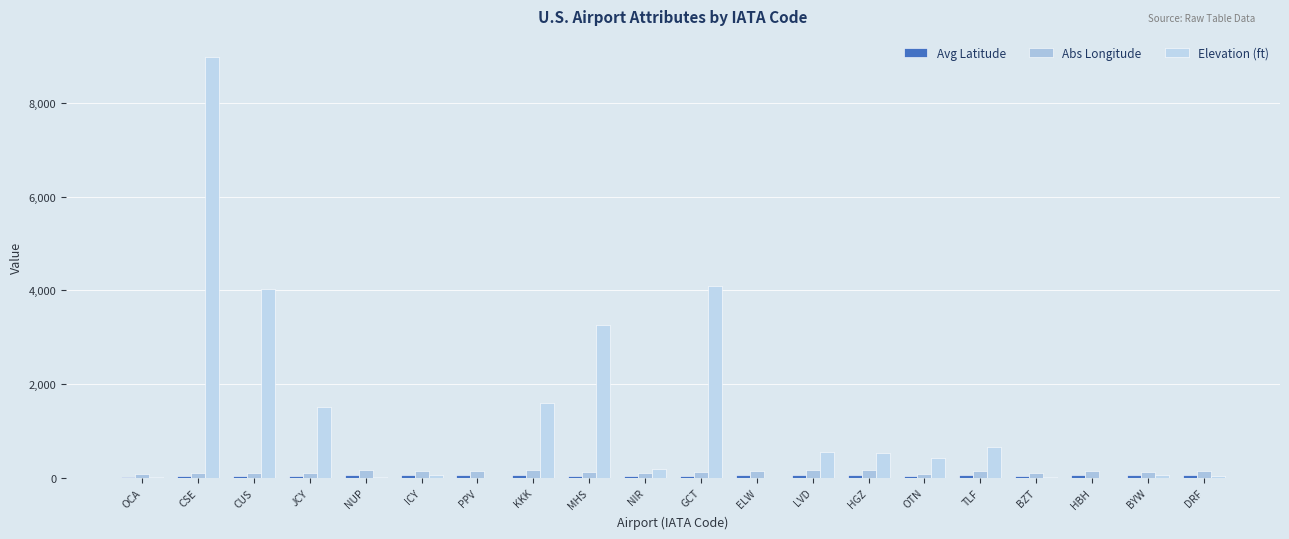

What is the approximate value of Abs Longitude at OCA?

80.3